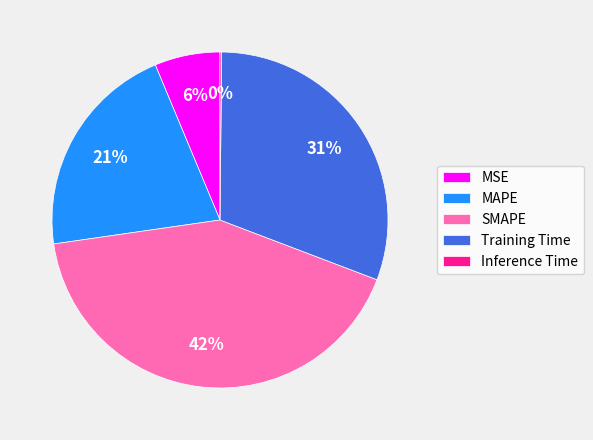

What is the largest slice in the pie chart?

SMAPE